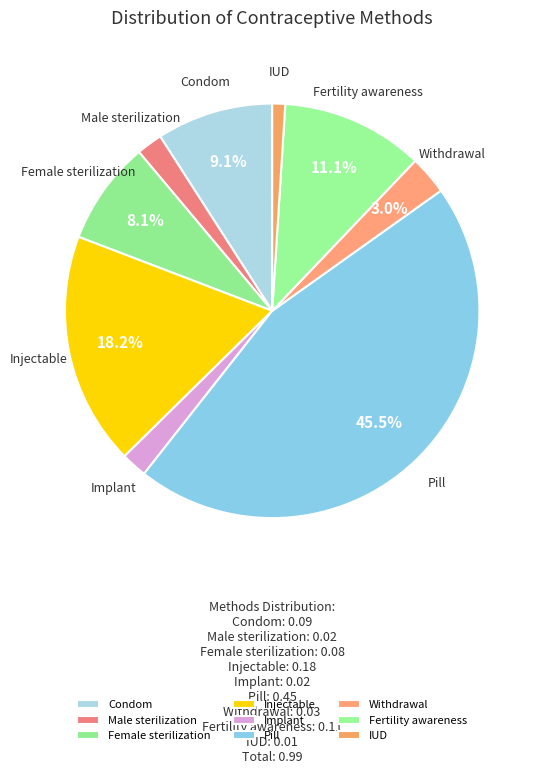

Do Male sterilization and Female sterilization together represent more than half of the pie?

No